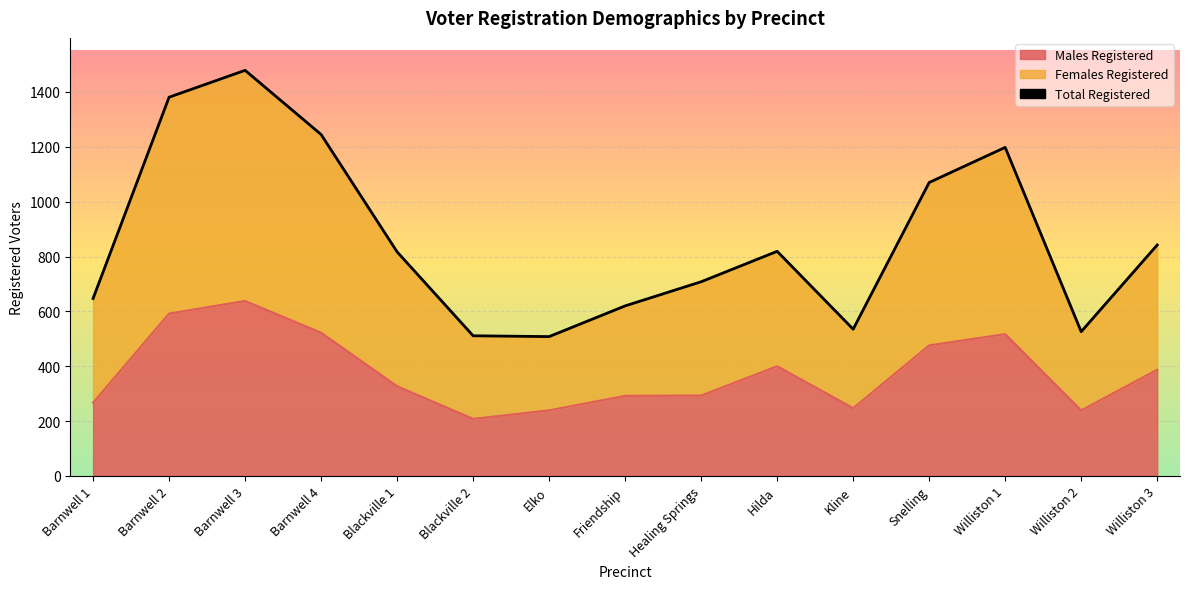

True or false: Males Registered and Females Registered intersect in this chart.

False